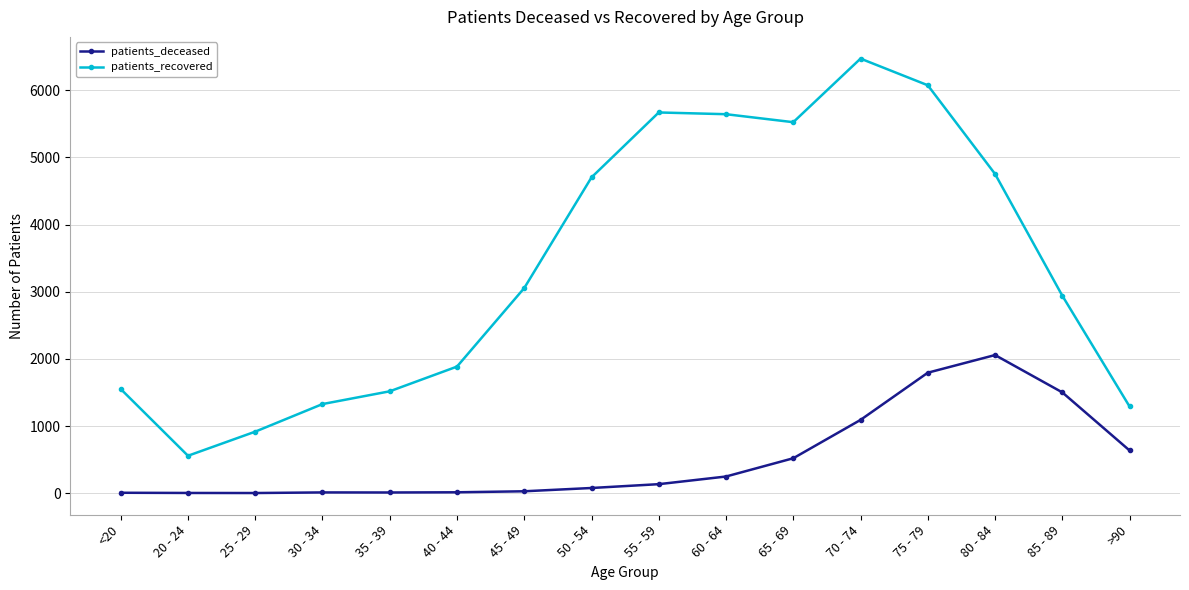

What is the sum of all patients_recovered values?

53883